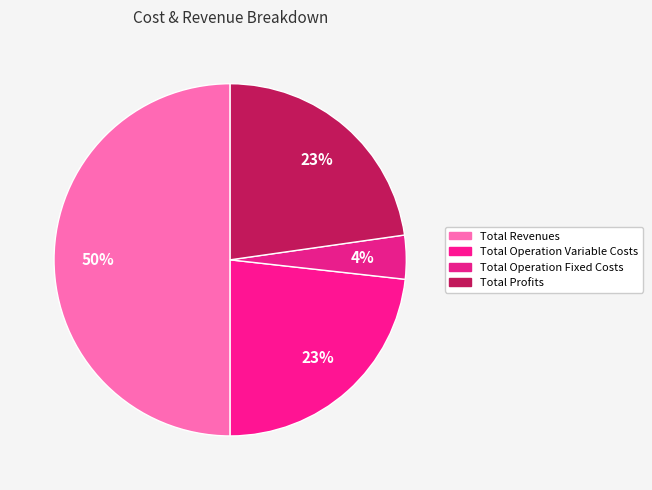

Is it true that Total Profits is 23% of the pie?

True